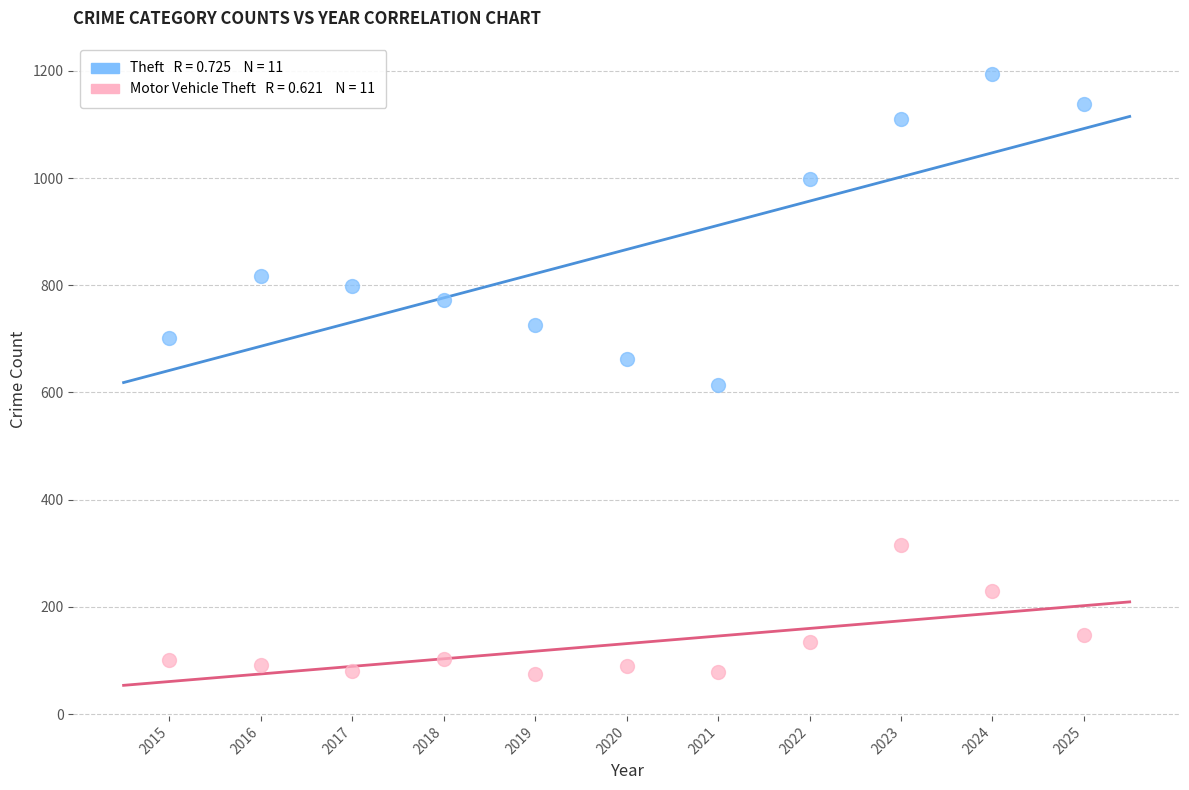

Across all data points, what is the range of Y values (max minus min)?

1119